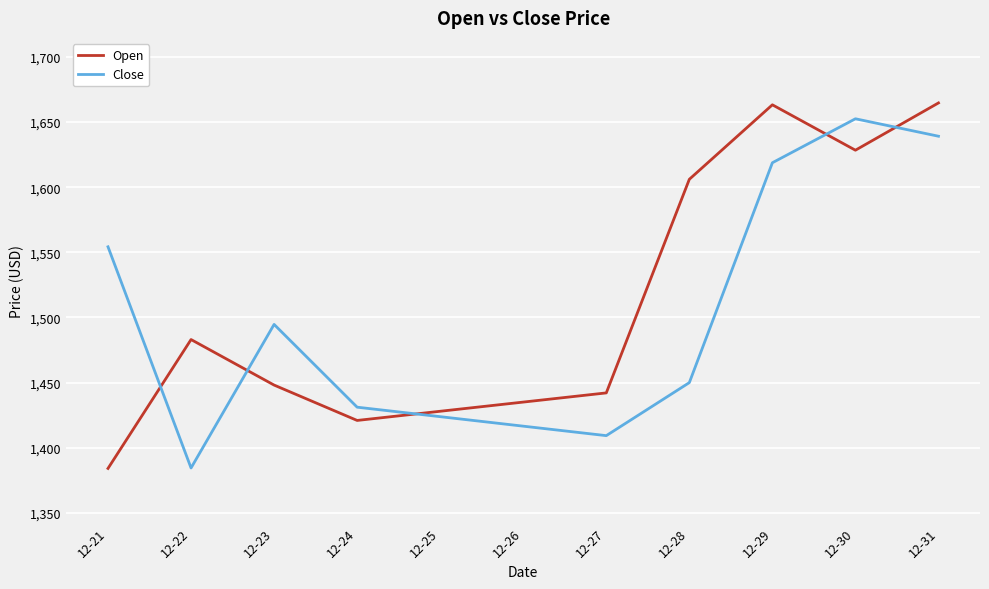

What is the highest value of the Close series?

1652.5